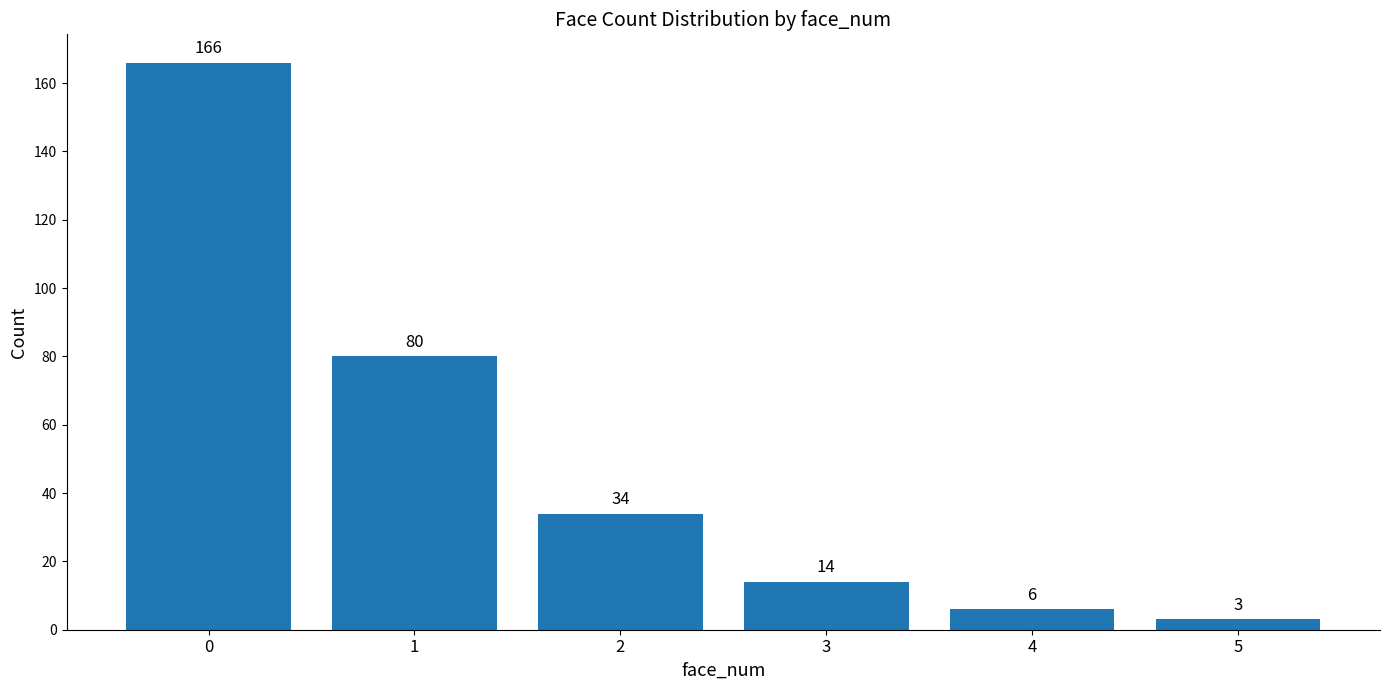

What is the difference between the second highest and minimum values?

77